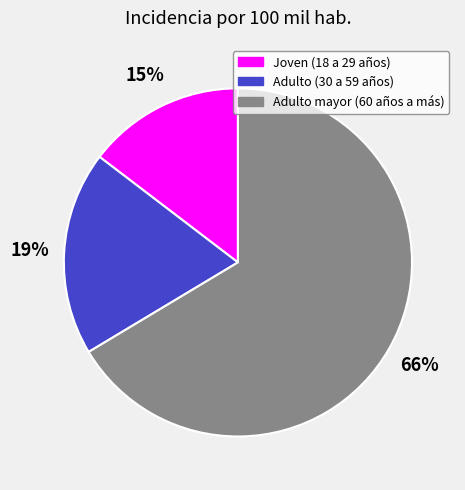

To the nearest percent, what portion does Joven (18 a 29 años) represent?

15%